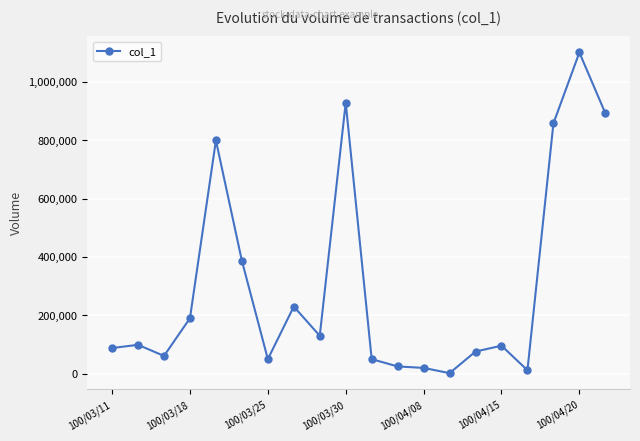

What is the average value?

304600